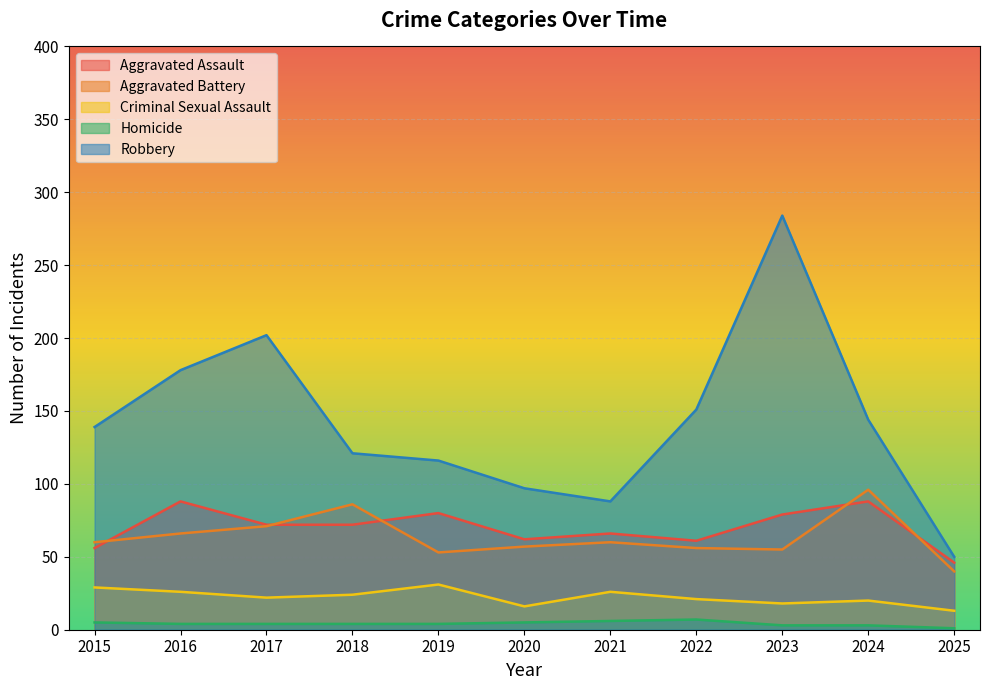

In Homicide, how many points are higher than both neighbors (excluding endpoints)?

1